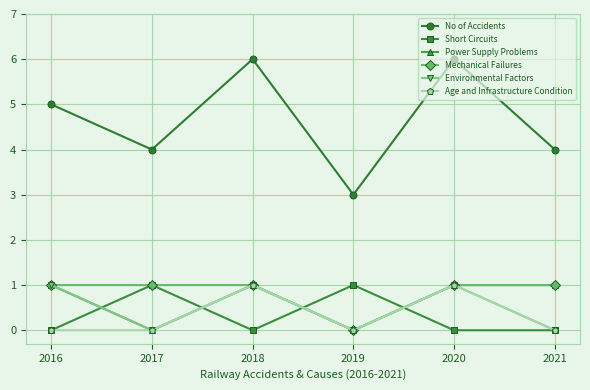

What is the maximum value shown in the chart?

6